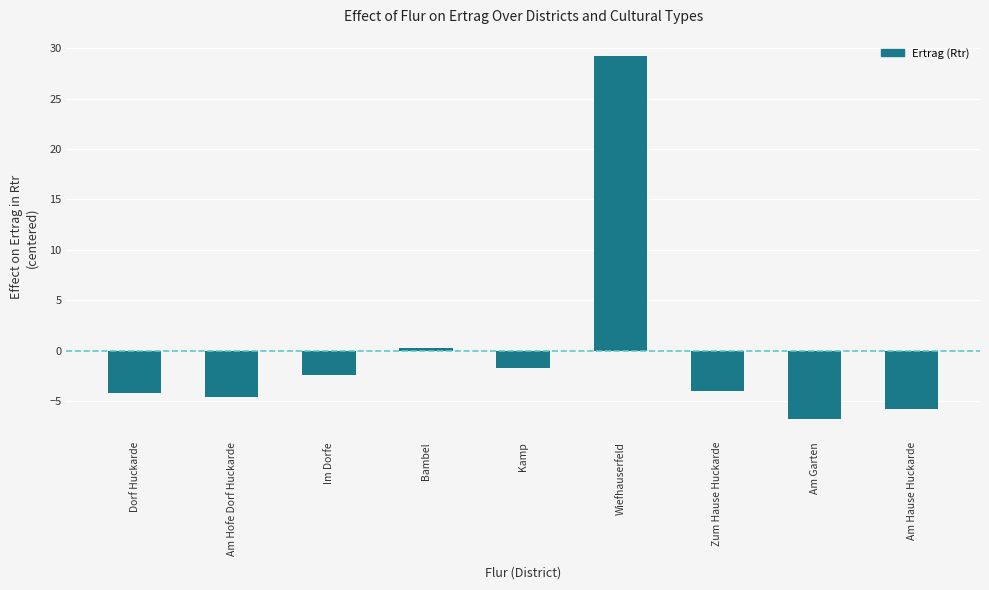

At which category does the chart reach its minimum across all series?

Am Garten